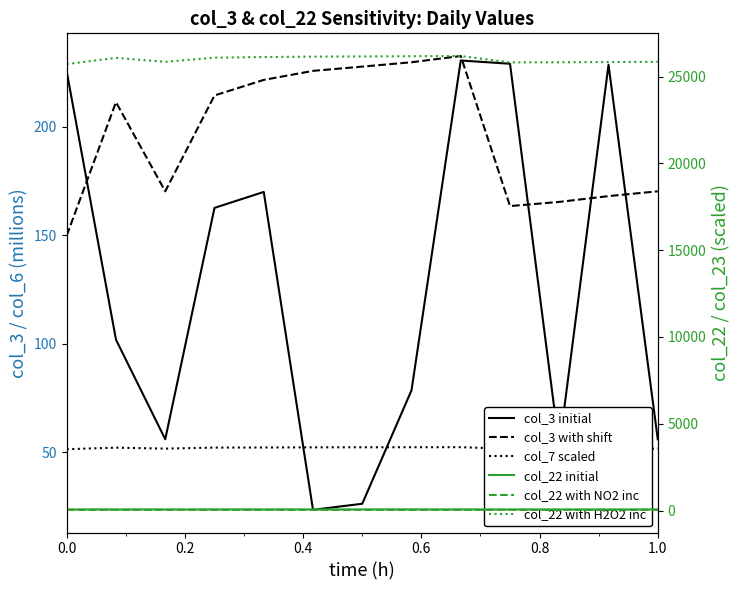

The value of col_22 with NO2 inc at 1.0 is 39.2. True or false?

True